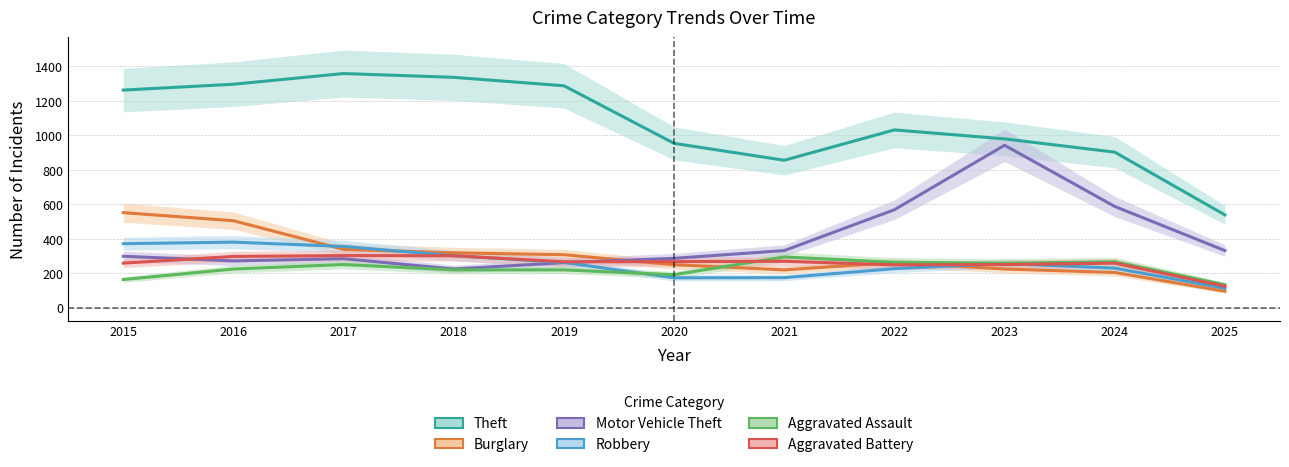

Is it true that Burglary equals 156 at 2016?

False